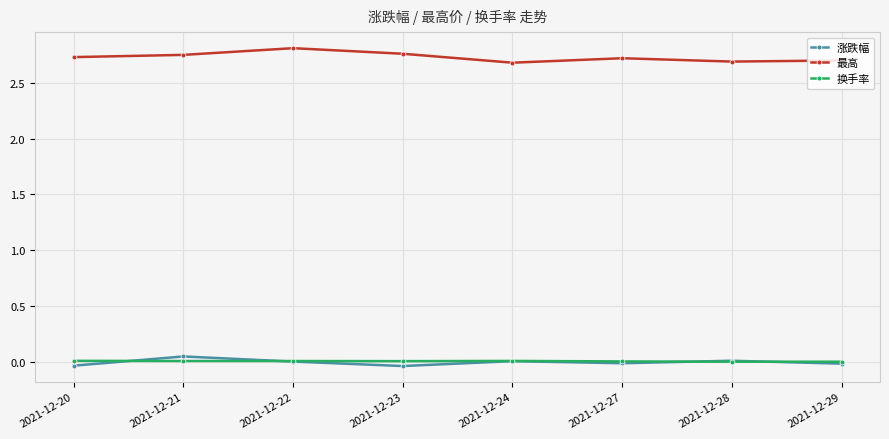

True or false: 换手率 and 最高 intersect in this chart.

False